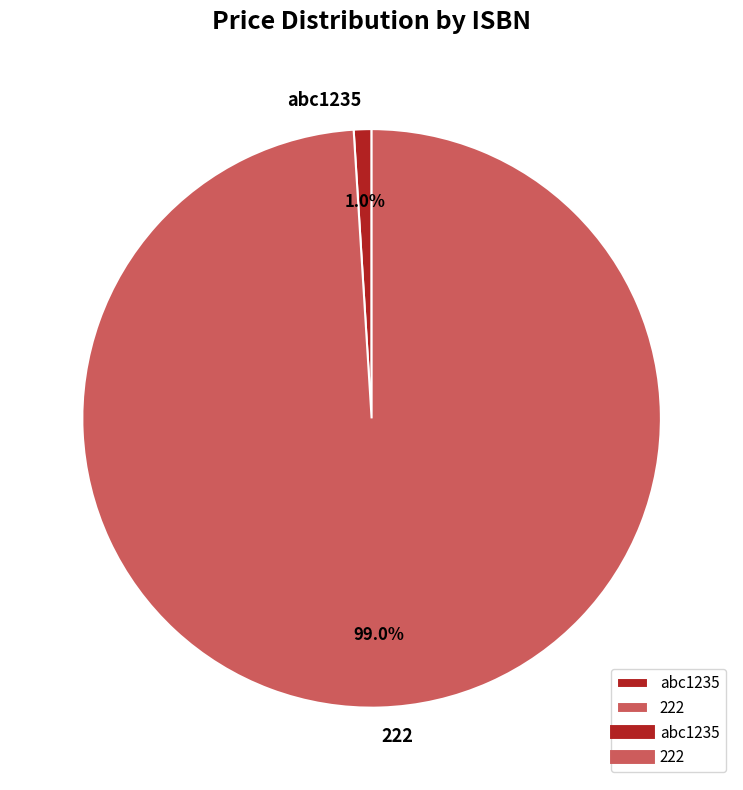

What is the majority slice?

222